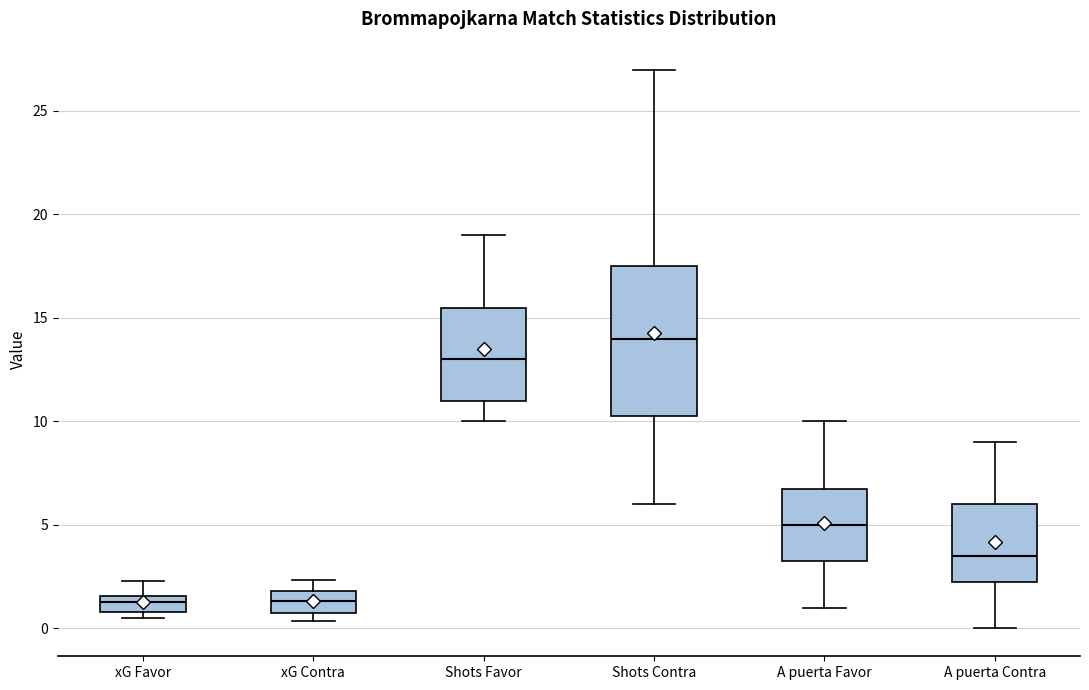

Where is the lower edge of the box for xG Contra on the y-axis? The values are not printed on the chart, so give them approximately, as read against the axis.

1.0